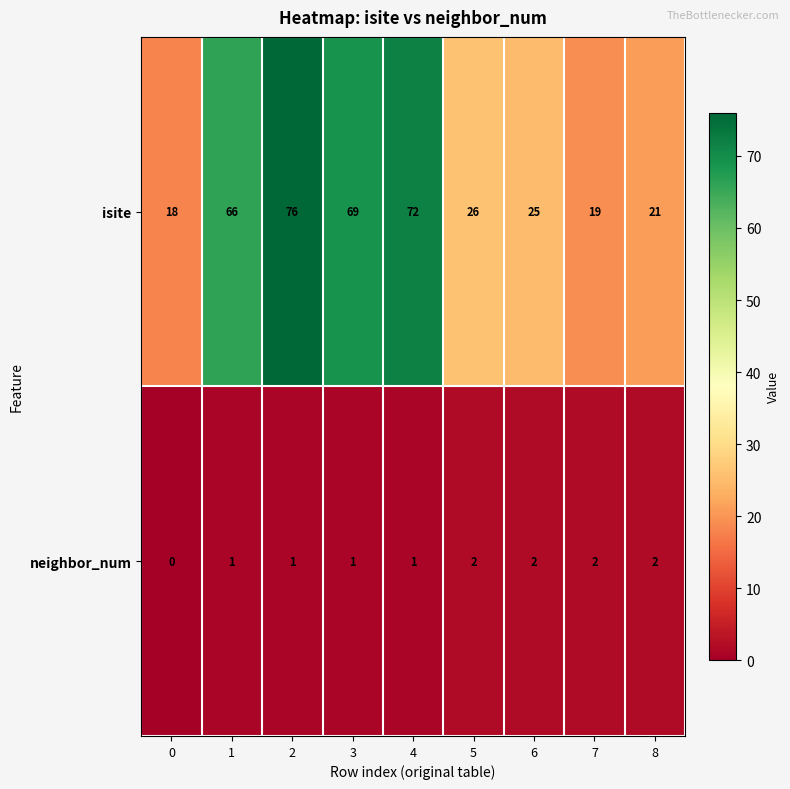

Is it true that neighbor_num equals 2 at 8?

True